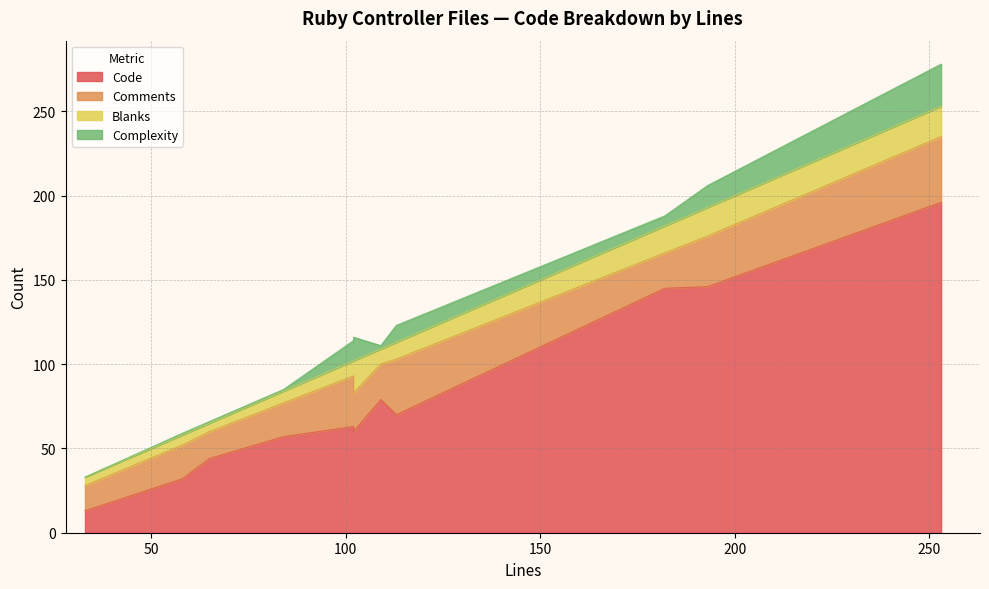

Which series ends up on top after the final intersection of Code and Comments?

Code